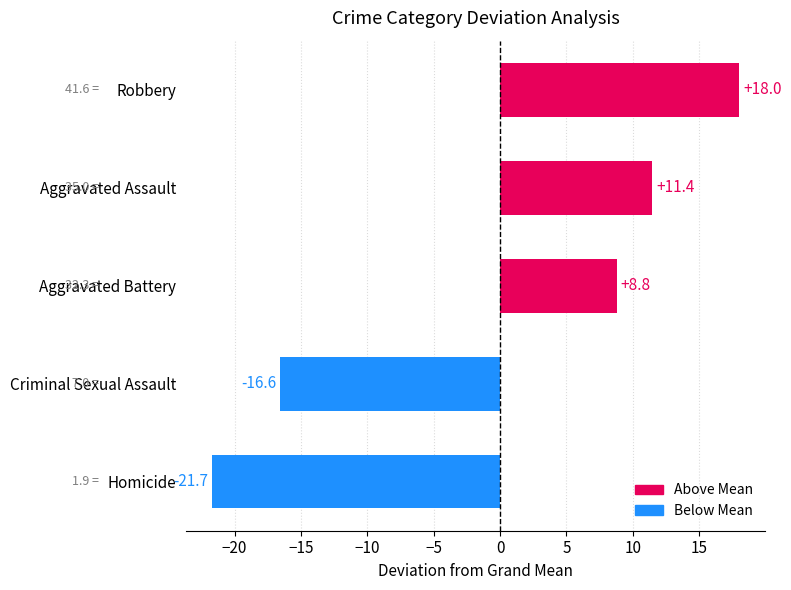

How many series are shown in this chart?

1